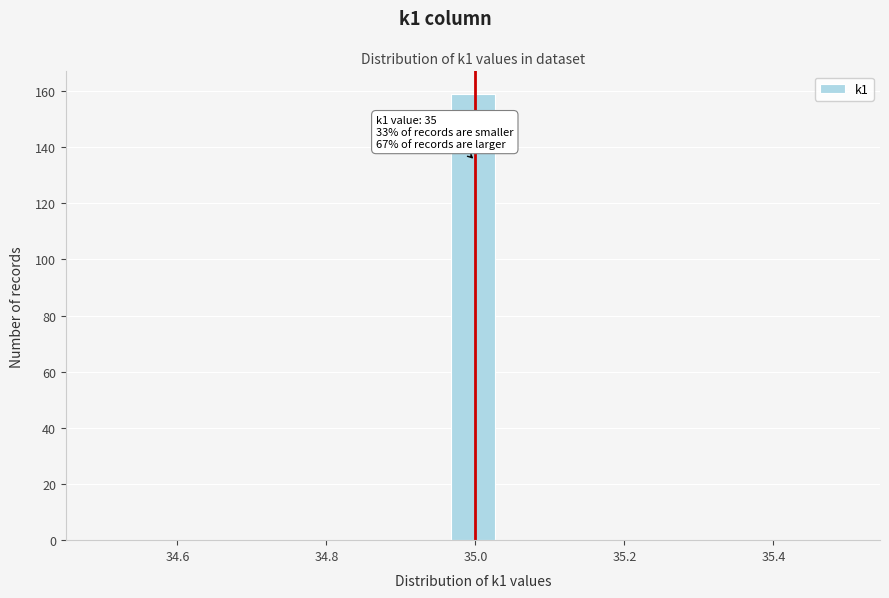

Read against the x-axis, roughly where is the centre of the tallest bar?

35.00